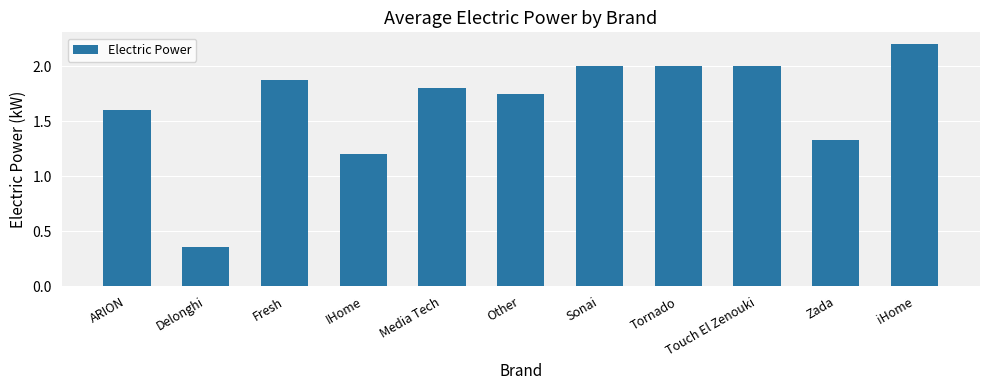

What is the ratio of the value at Media Tech to the value at Touch El Zenouki?

0.9